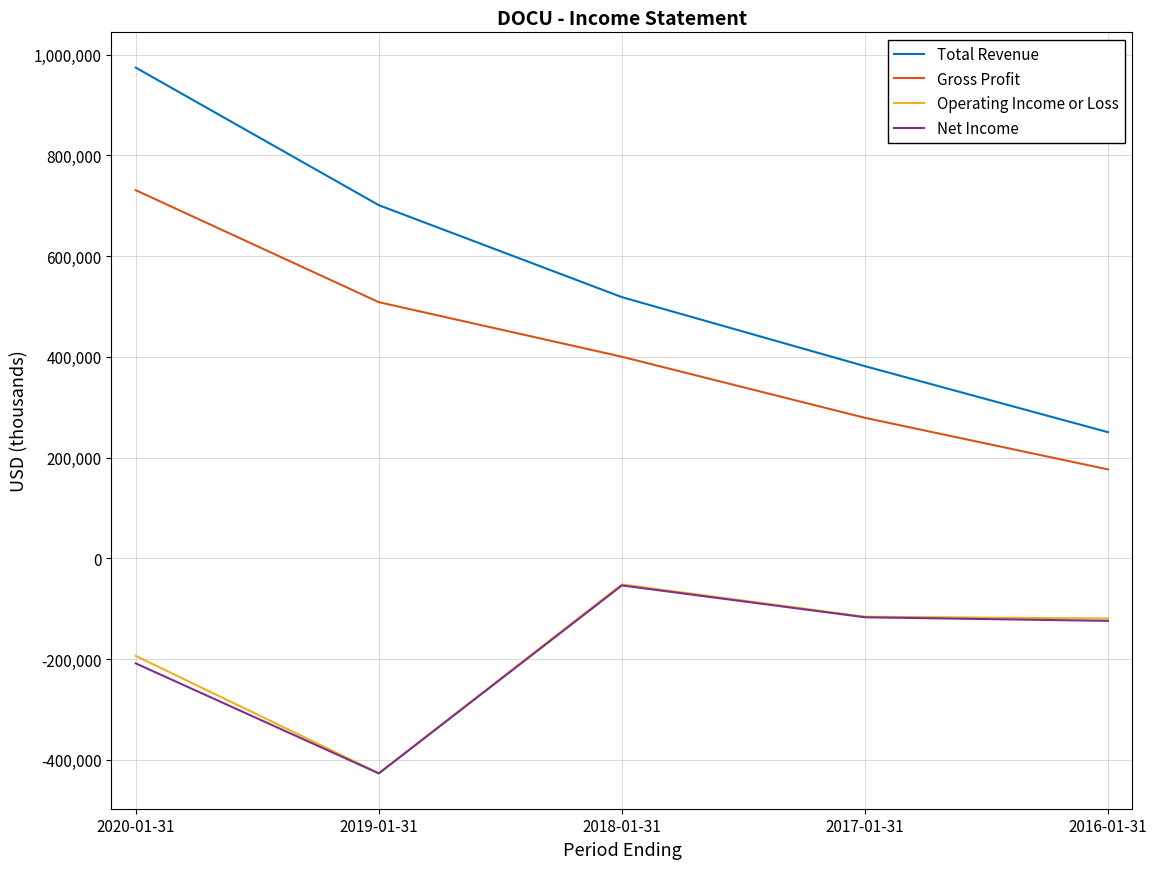

What are all the series names shown in the legend?

Total Revenue, Gross Profit, Operating Income or Loss, Net Income